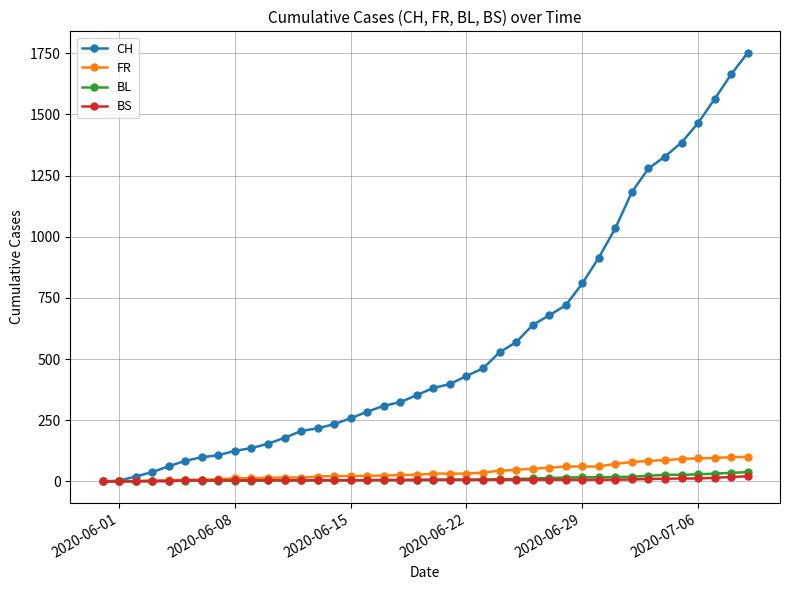

Which series has the widest spread of values?

CH